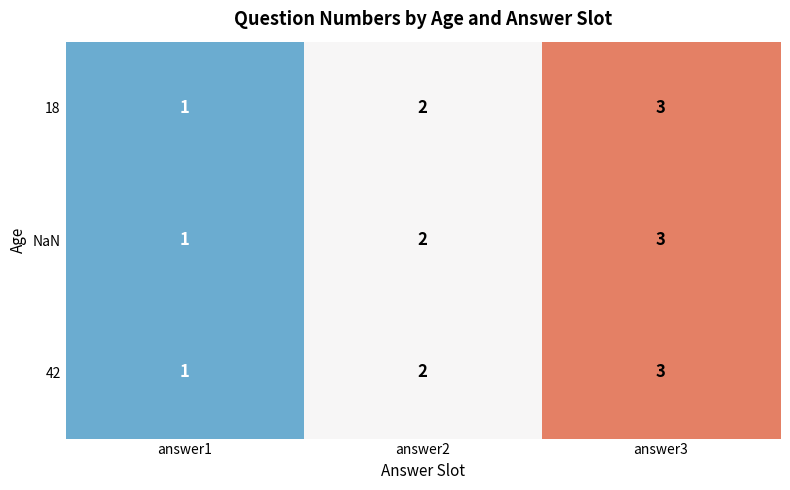

Is it true that NaN equals 4 at answer3?

False